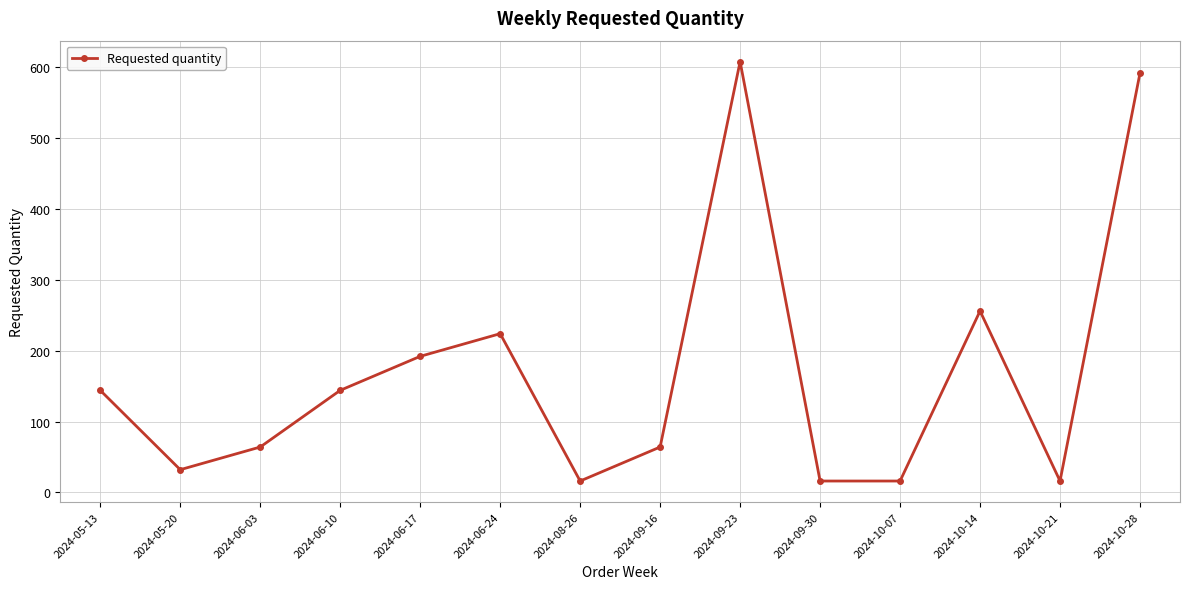

The value at 2024-05-13 is 144. True or false?

True